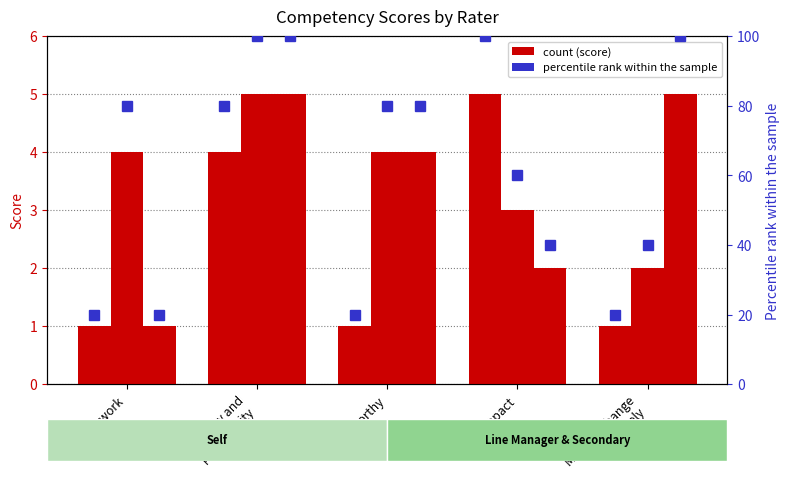

Reading left to right, list all the values displayed in this chart.

Secondary Line Manager: Teamwork=1	Quality and
productivity=4	Trustworthy=1	Impact=5	Manage Change
Effectively=1
Self: Teamwork=4	Quality and
productivity=5	Trustworthy=4	Impact=3	Manage Change
Effectively=2
Line Manager: Teamwork=1	Quality and
productivity=5	Trustworthy=4	Impact=2	Manage Change
Effectively=5
Secondary Line Manager percentile: Teamwork=20	Quality and
productivity=80	Trustworthy=20	Impact=100	Manage Change
Effectively=20
Self percentile: Teamwork=80	Quality and
productivity=100	Trustworthy=80	Impact=60	Manage Change
Effectively=40
Line Manager percentile: Teamwork=20	Quality and
productivity=100	Trustworthy=80	Impact=40	Manage Change
Effectively=100